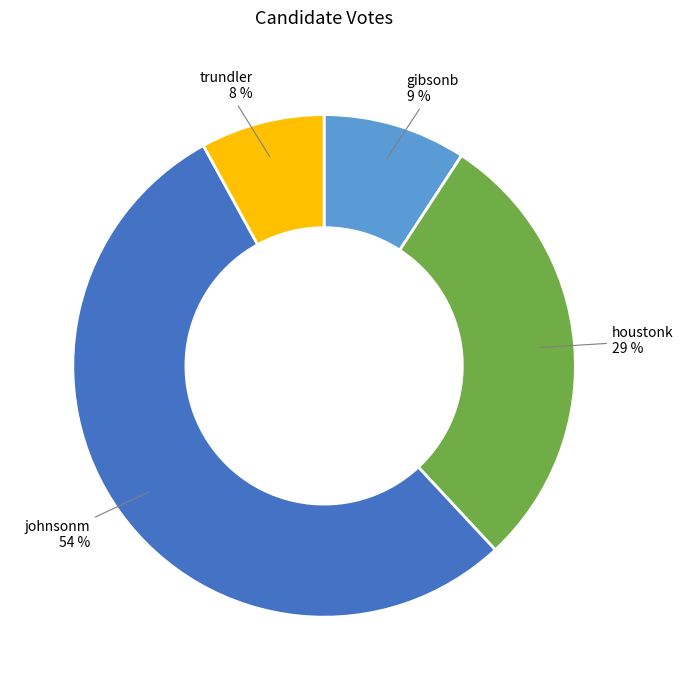

What is the ratio of the value at trundler to the value at houstonk?

0.3